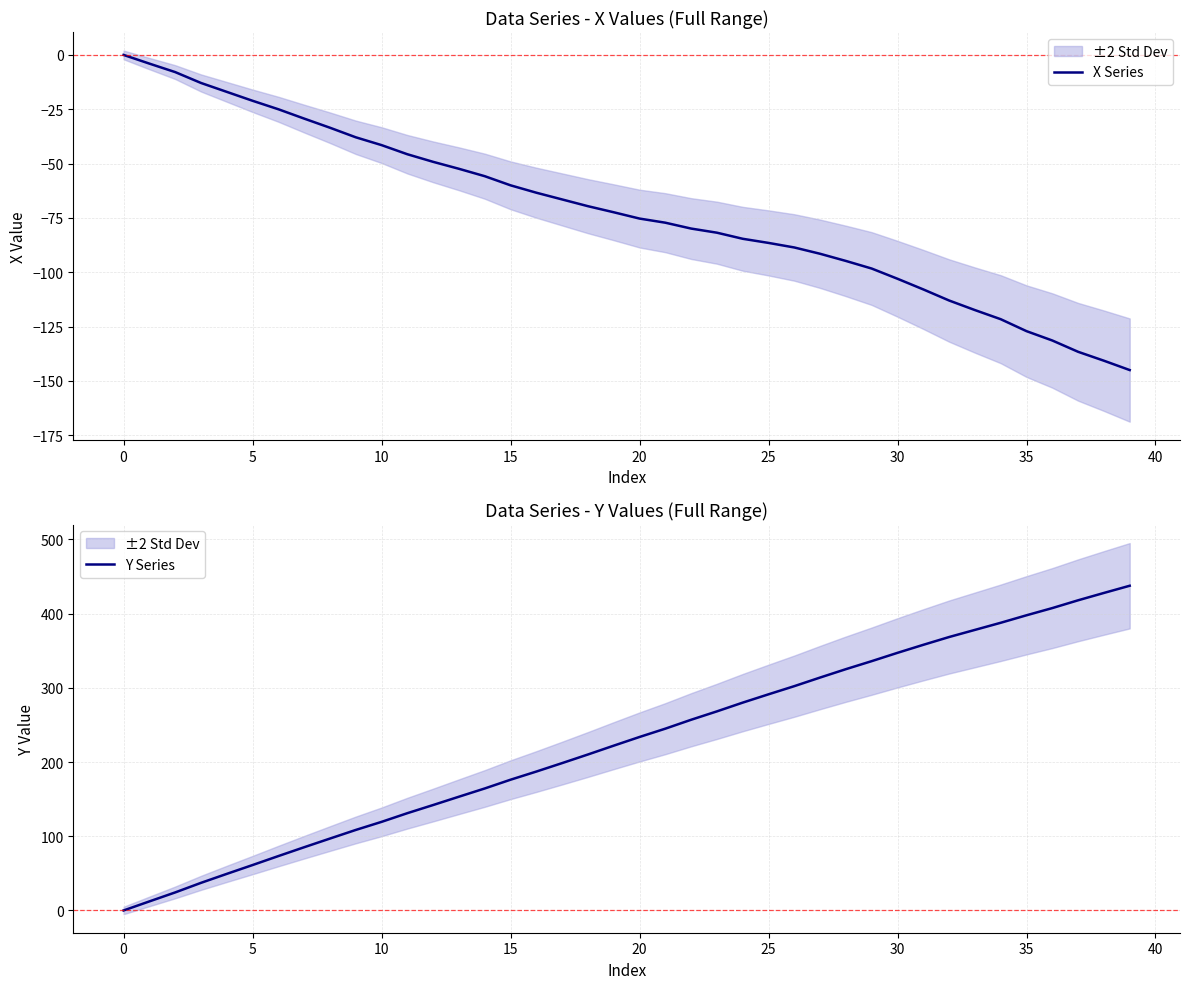

True or false: Y Series and X Series intersect in this chart.

False